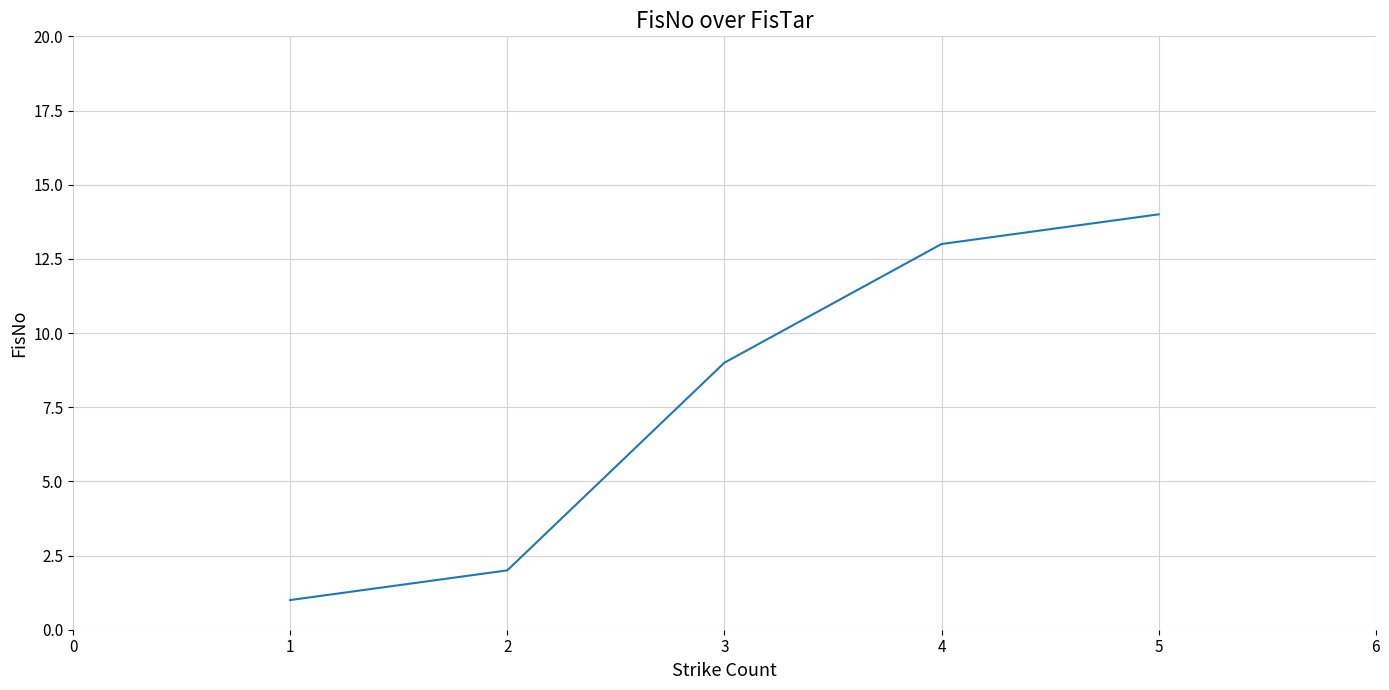

Reading left to right, transcribe all the data shown in this chart.

1	2	9	13	14